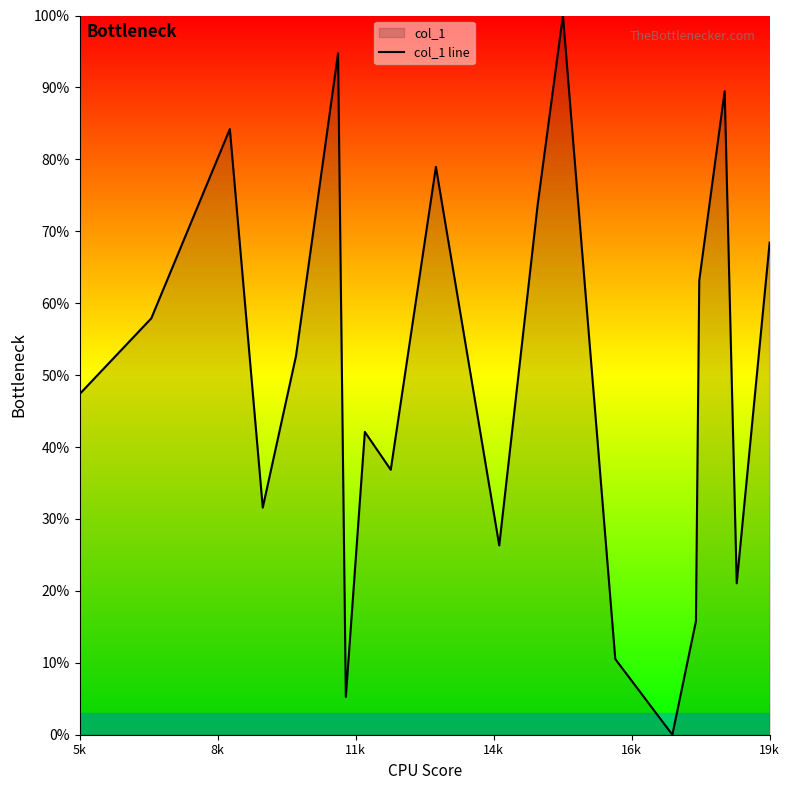

What is the maximum value shown in the chart?

100.0